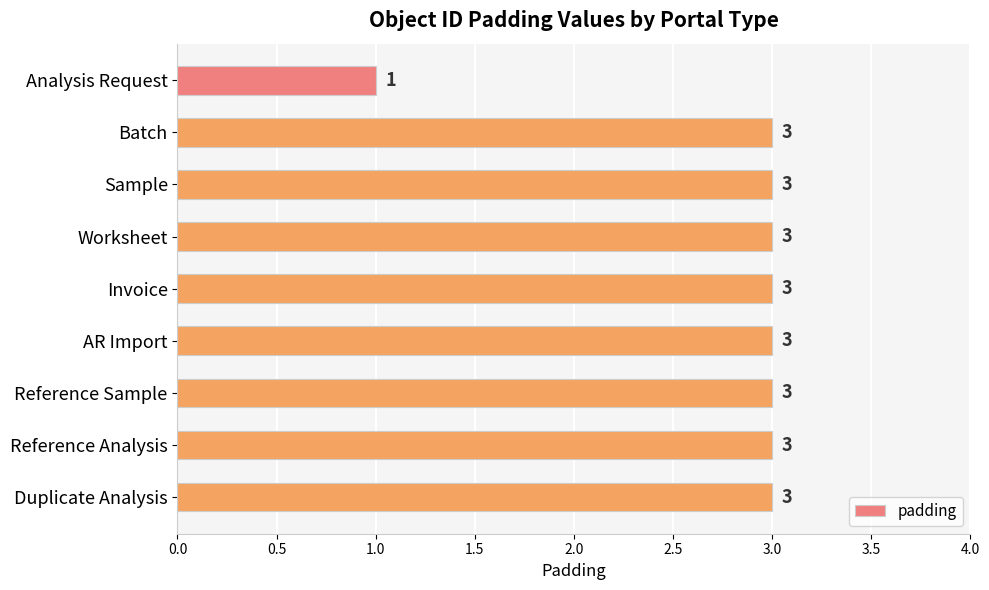

What is the average value?

3